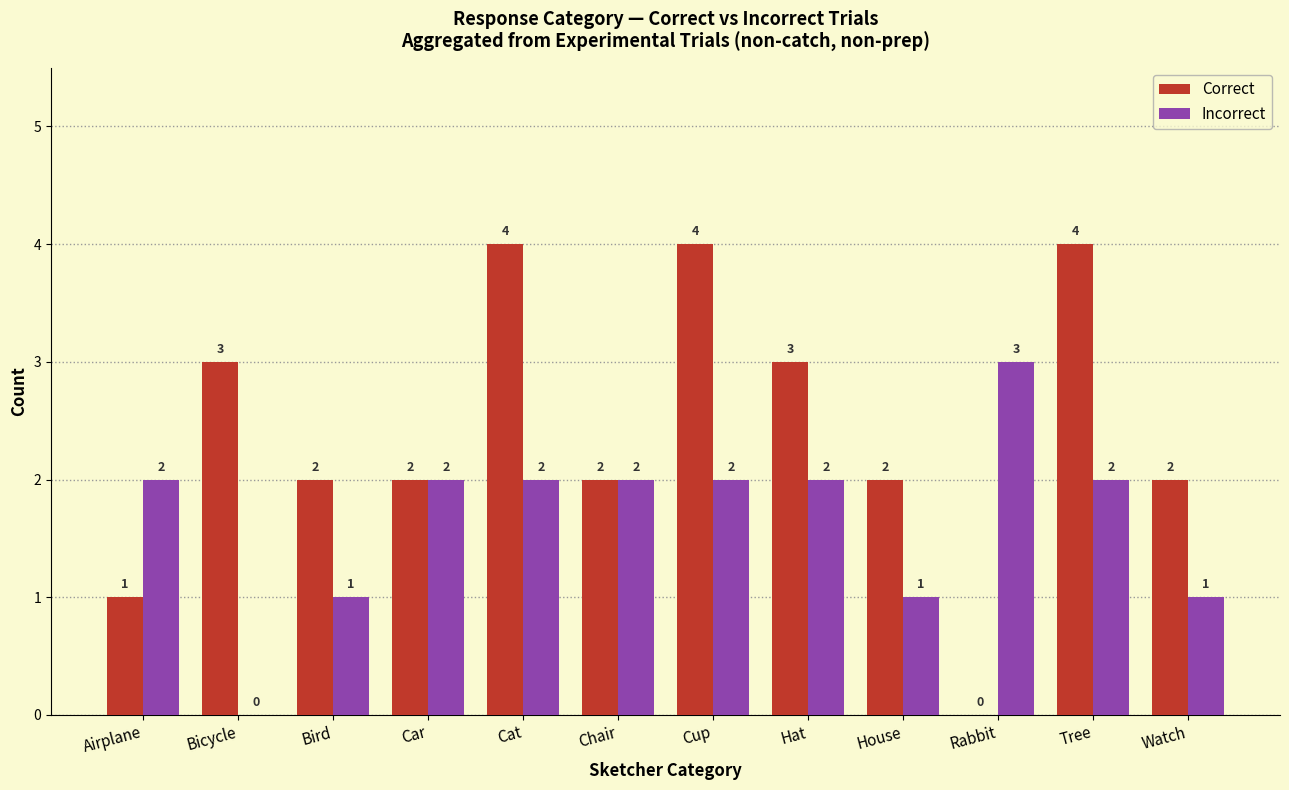

Is it true that Correct equals 3 at House?

False